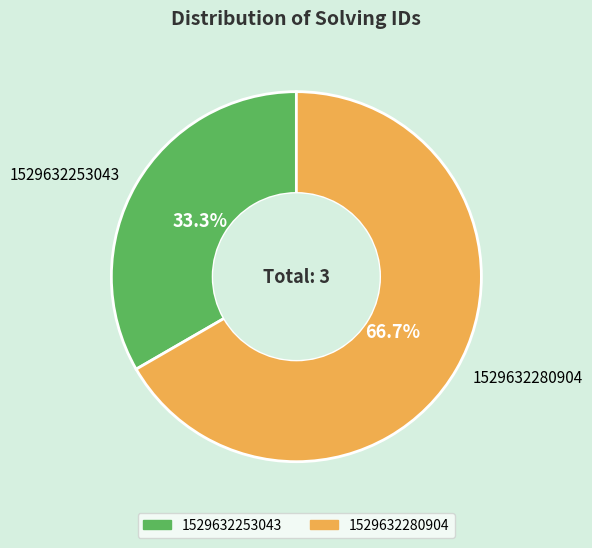

How many segments does this pie chart have?

2